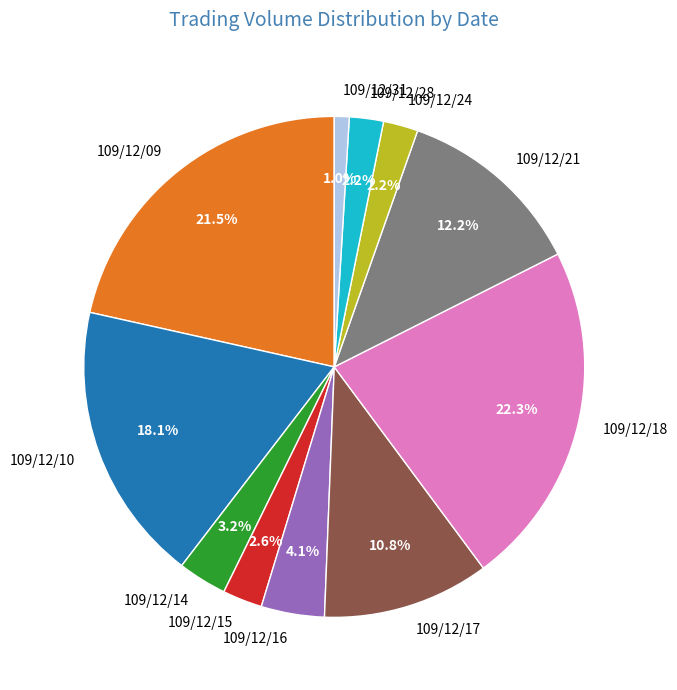

Count the number of slices in the pie.

11